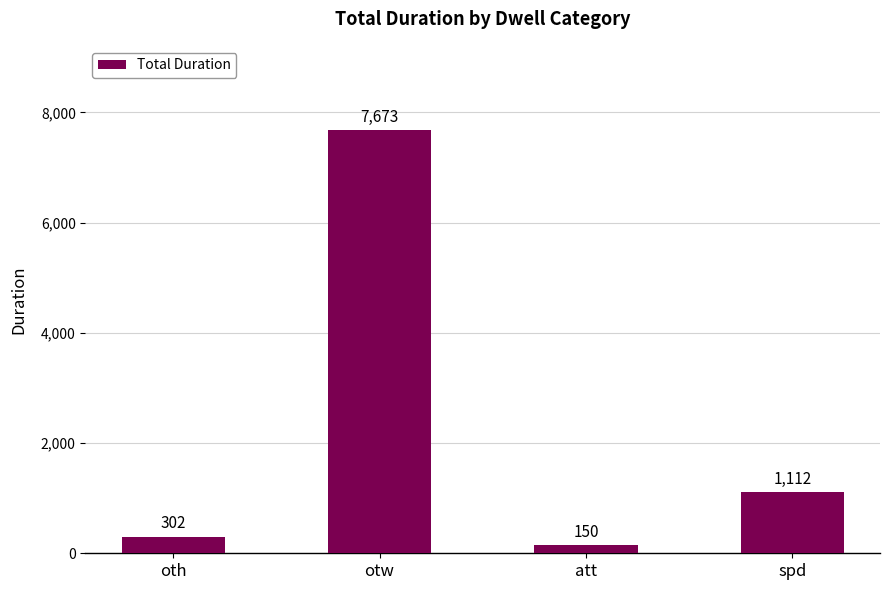

Rank the categories by value from highest to lowest.

otw, spd, oth, att